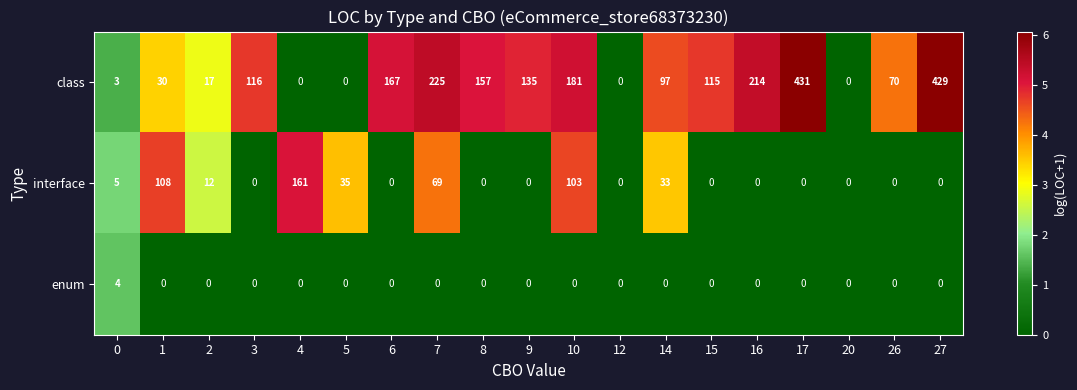

Which series changed the most between 3 and 14?

interface